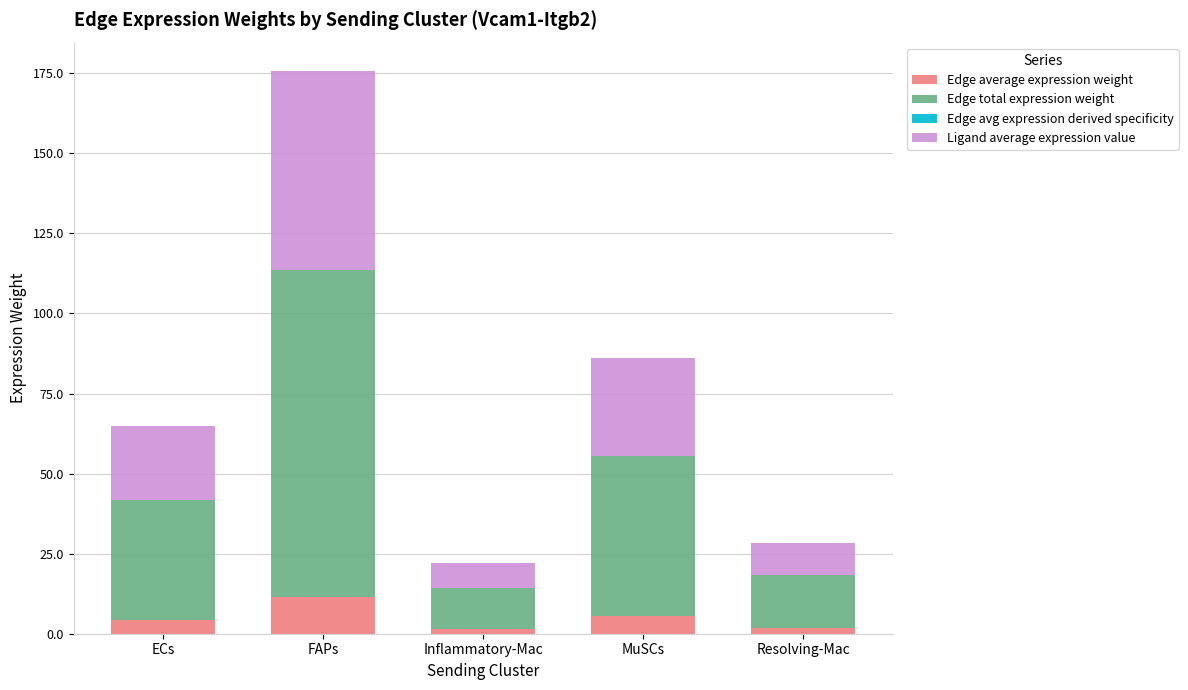

At which category is the sum across all series the highest?

FAPs